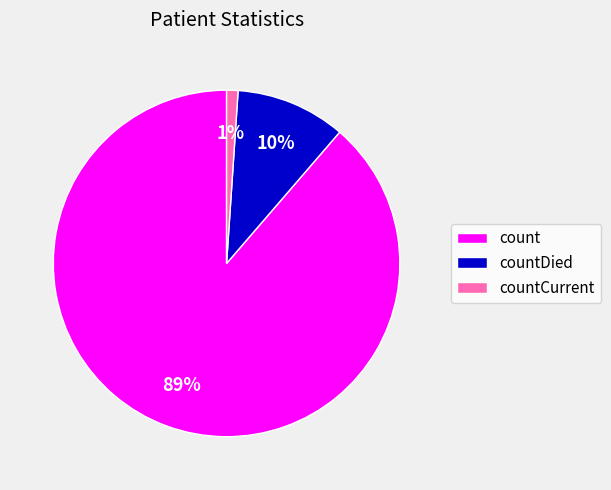

Rank the categories by value from lowest to highest.

countCurrent, countDied, count